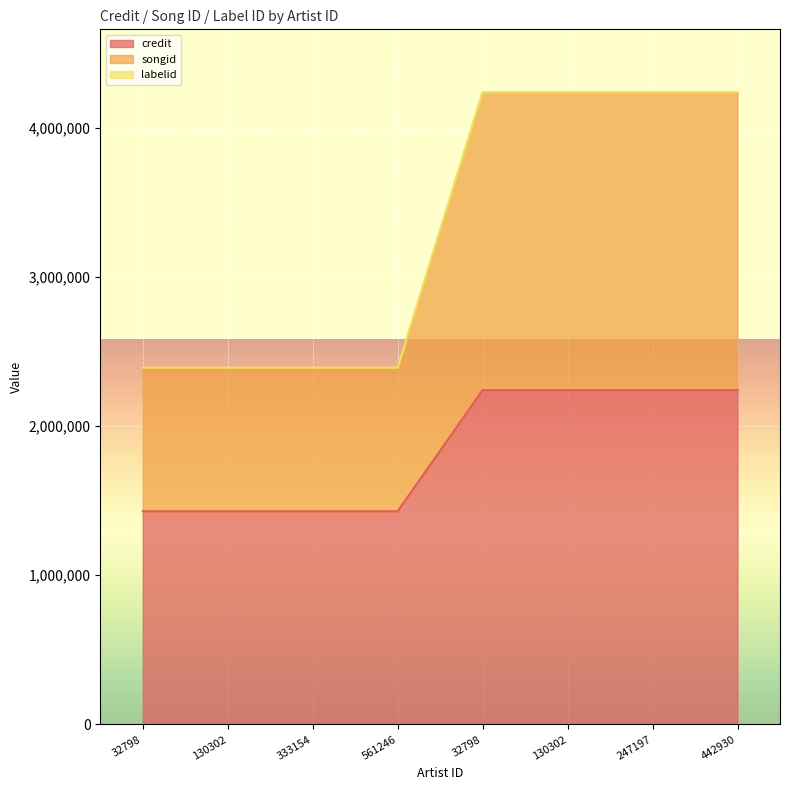

At which category is the sum across all series the highest?

32798